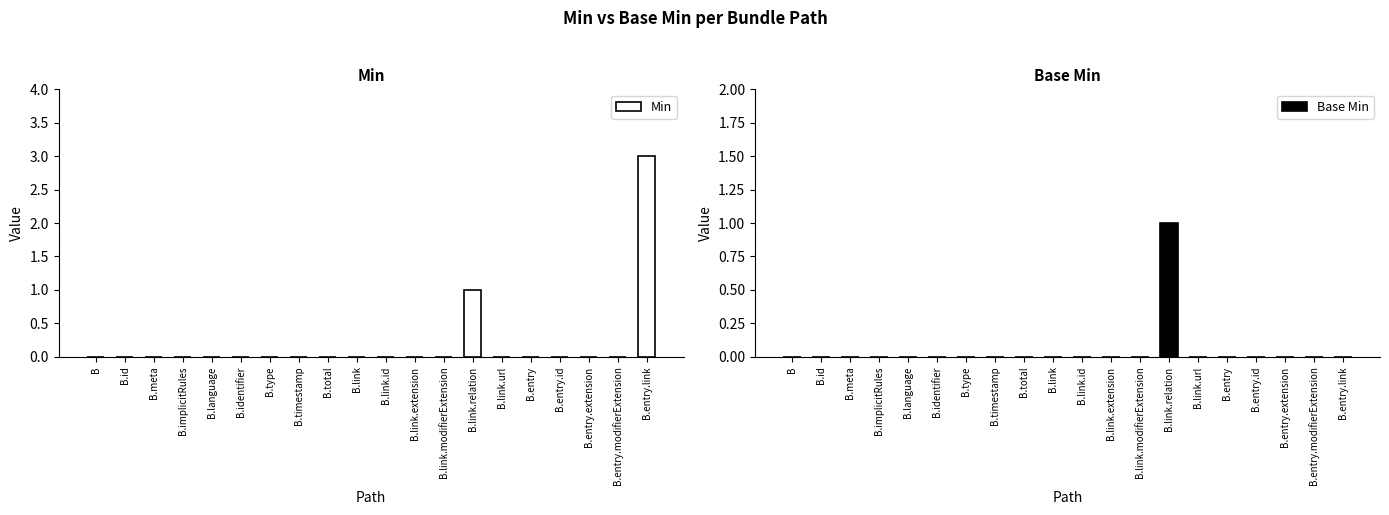

How many positive values does the Base Min series have?

1